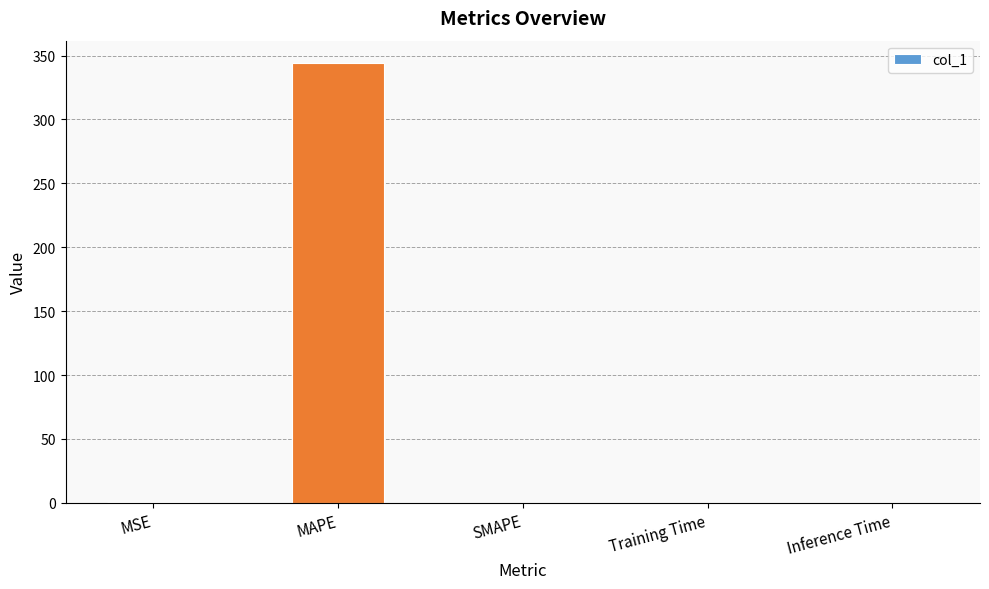

The value at SMAPE is 0.0. True or false?

True